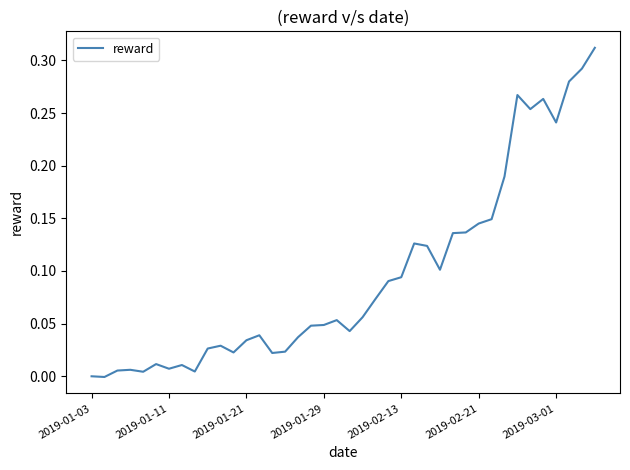

How many lines are shown in the chart?

1